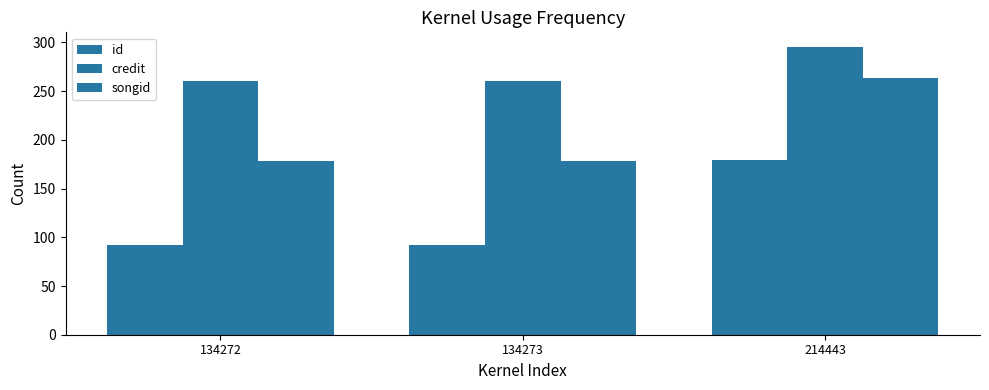

What is the minimum value for id?

92.0